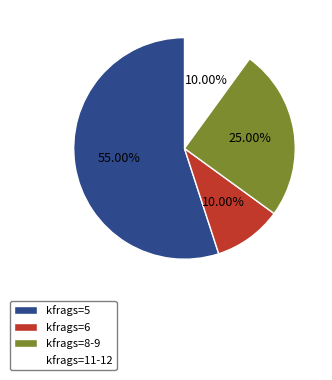

Do kfrags=11-12 and kfrags=8-9 together represent more than half of the pie?

No